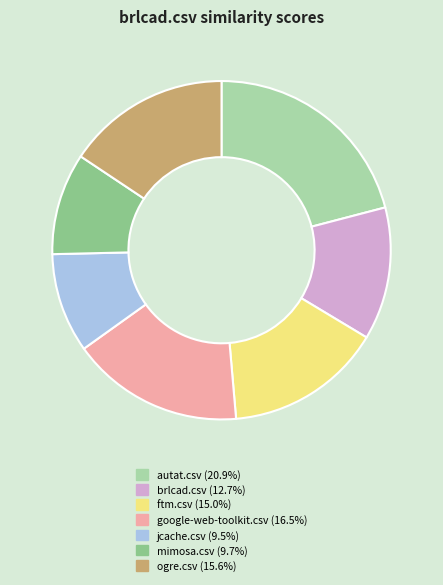

Is it true that jcache.csv is 10% of the pie?

True